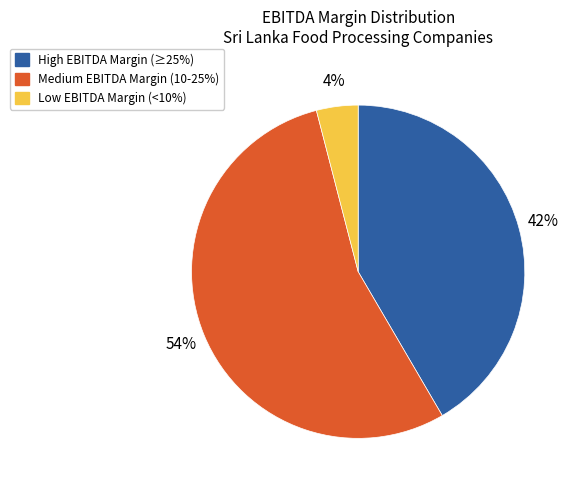

Is there any slice that represents more than half of the pie?

Yes